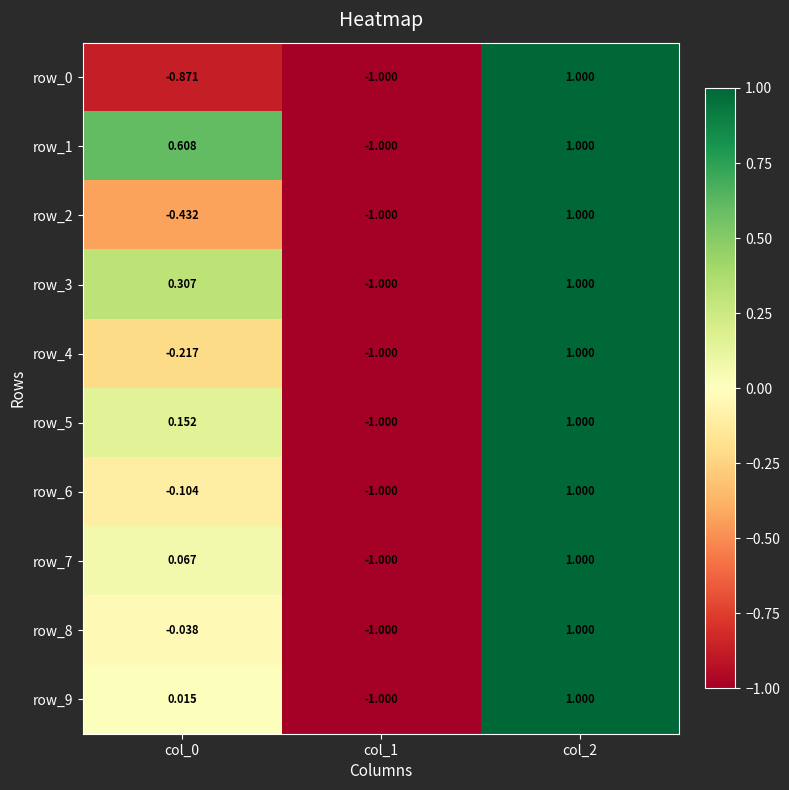

Is the value of row_1 at col_2 greater than the value of row_5 at col_0?

Yes